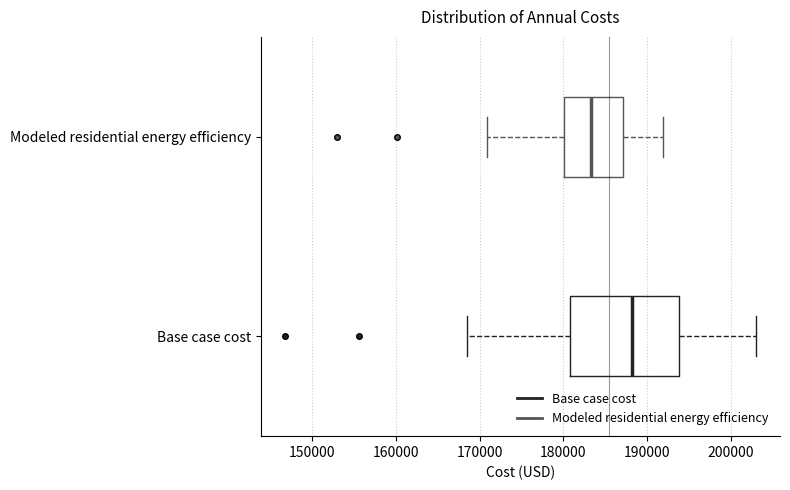

Where does the left whisker of the box for Base case cost end on the x-axis? The values are not printed on the chart, so give them approximately, as read against the axis.

169000